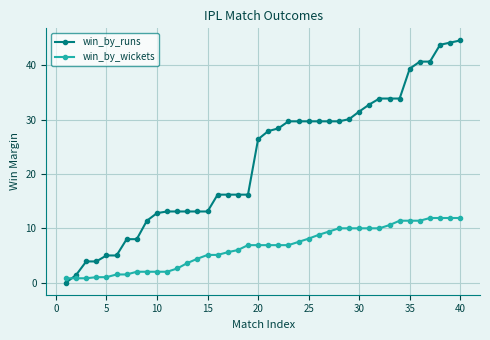

How many lines are shown in the chart?

2